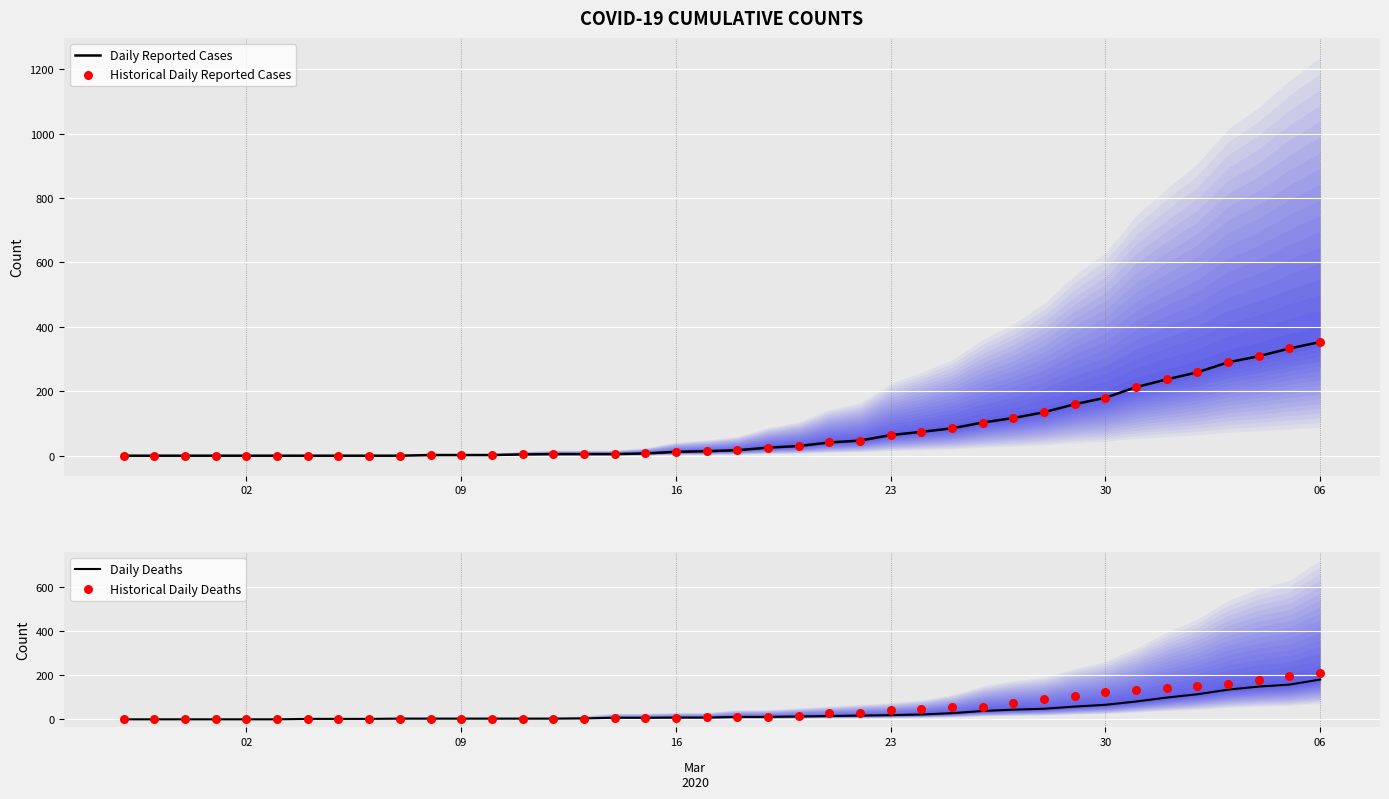

What are all the series names shown in the legend?

Daily Reported Cases, Historical Daily Reported Cases, Daily Deaths, Historical Daily Deaths